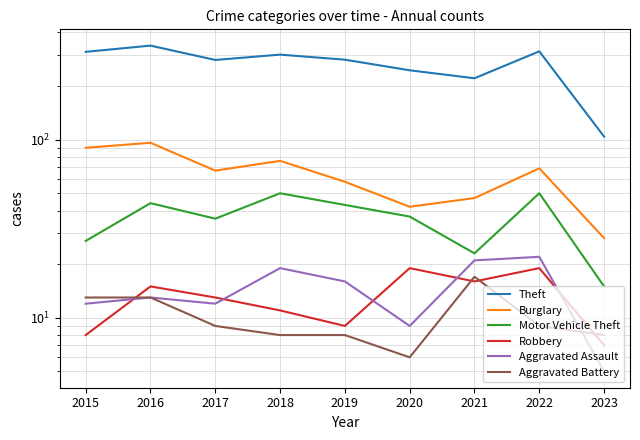

Which series has the largest range (max minus min)?

Theft